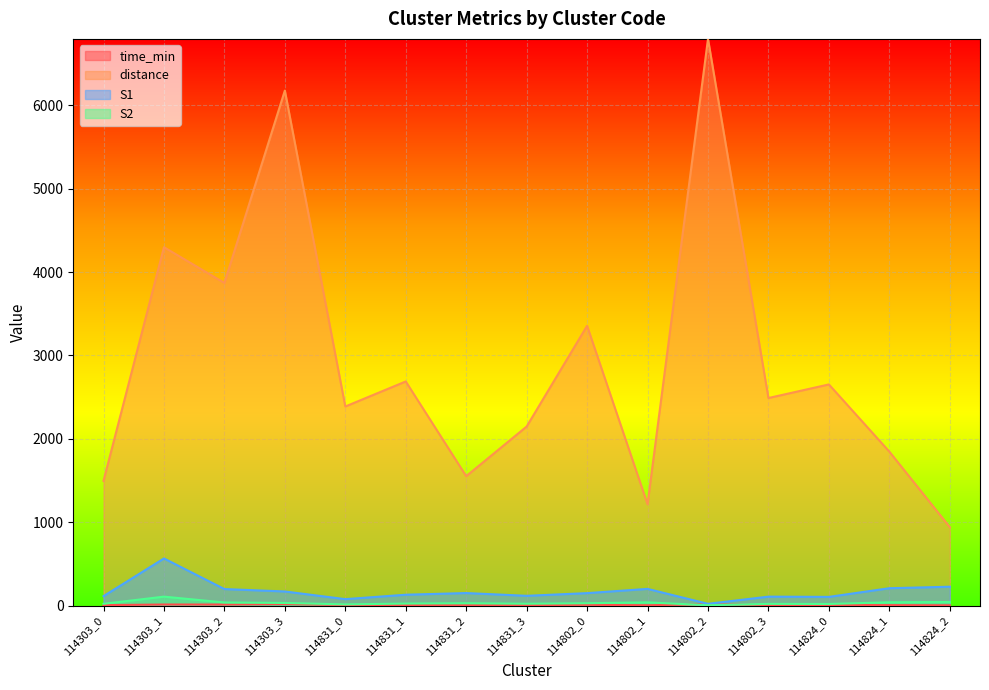

Reading left to right, what are all the values shown in this chart?

time_min: 114303_0=5.0	114303_1=12.6	114303_2=11.8	114303_3=17.1	114831_0=7.0	114831_1=7.5	114831_2=4.2	114831_3=6.1	114802_0=8.6	114802_1=3.6	114802_2=15.0	114802_3=6.6	114824_0=6.9	114824_1=5.3	114824_2=2.9
distance: 114303_0=1495.2	114303_1=4298.7	114303_2=3869.8	114303_3=6177.4	114831_0=2387.8	114831_1=2688.2	114831_2=1552.0	114831_3=2147.4	114802_0=3355.8	114802_1=1215.0	114802_2=6797.4	114802_3=2489.5	114824_0=2652.6	114824_1=1846.4	114824_2=940.6
S1: 114303_0=113.0	114303_1=565.0	114303_2=198.0	114303_3=169.0	114831_0=77.0	114831_1=130.0	114831_2=150.0	114831_3=117.0	114802_0=149.0	114802_1=200.0	114802_2=21.0	114802_3=107.0	114824_0=104.0	114824_1=208.0	114824_2=226.0
S2: 114303_0=21.0	114303_1=107.0	114303_2=37.0	114303_3=31.0	114831_0=14.0	114831_1=24.0	114831_2=28.0	114831_3=22.0	114802_0=28.0	114802_1=38.0	114802_2=4.0	114802_3=20.0	114824_0=19.0	114824_1=39.0	114824_2=43.0